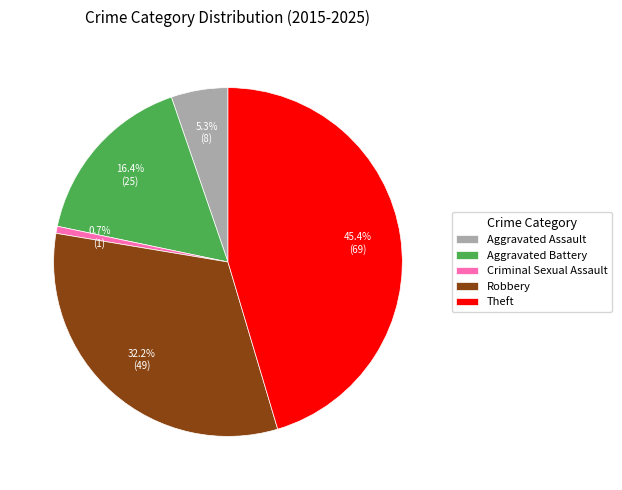

Which category has the biggest portion of the pie?

Theft